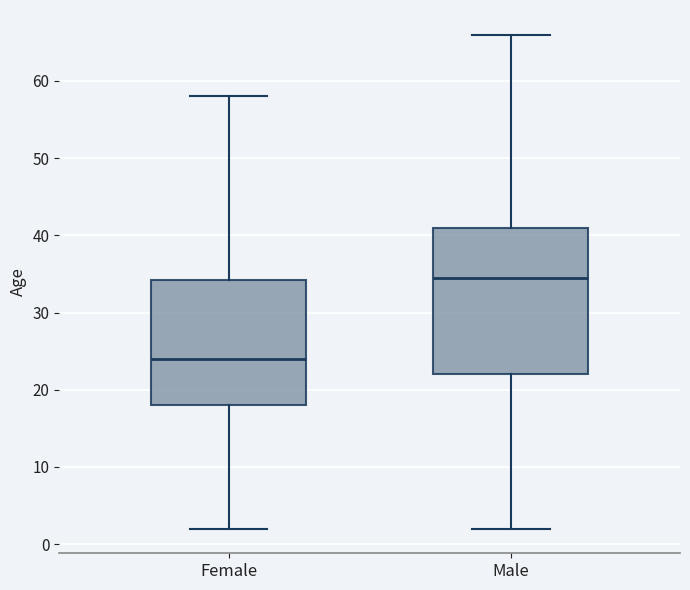

Reading left to right, transcribe this box plot: for each box, give where its median line is, the range the box spans, and where its two whiskers end, as read against the y-axis. The values are not printed on the chart, so give them approximately, as read against the axis.

Female: median 24, box 18 to 34, whiskers 2 to 58
Male: median 35, box 22 to 41, whiskers 2 to 66